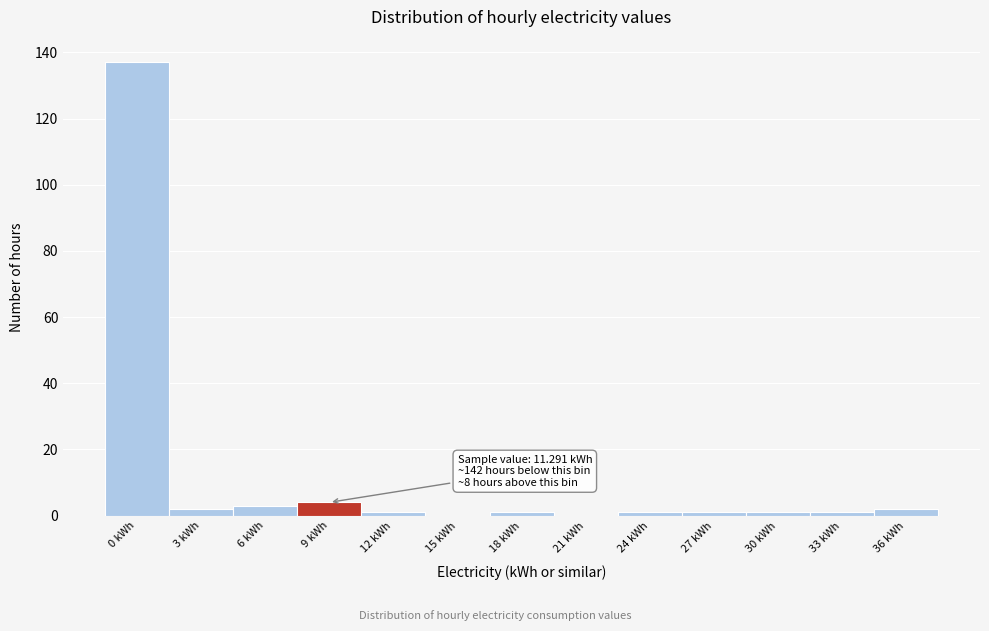

Reading left to right, extract all data points from this chart.

0 kWh=137	3 kWh=2	6 kWh=3	9 kWh=4	12 kWh=1	15 kWh=0	18 kWh=1	21 kWh=0	24 kWh=1	27 kWh=1	30 kWh=1	33 kWh=1	36 kWh=2